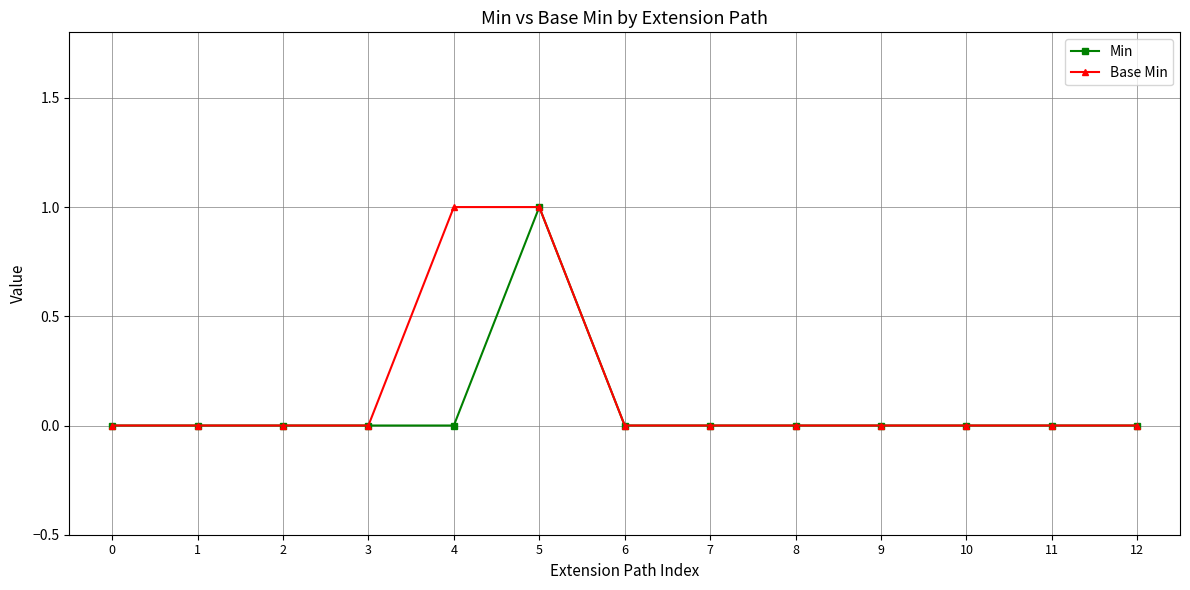

How many data points does each series have?

13